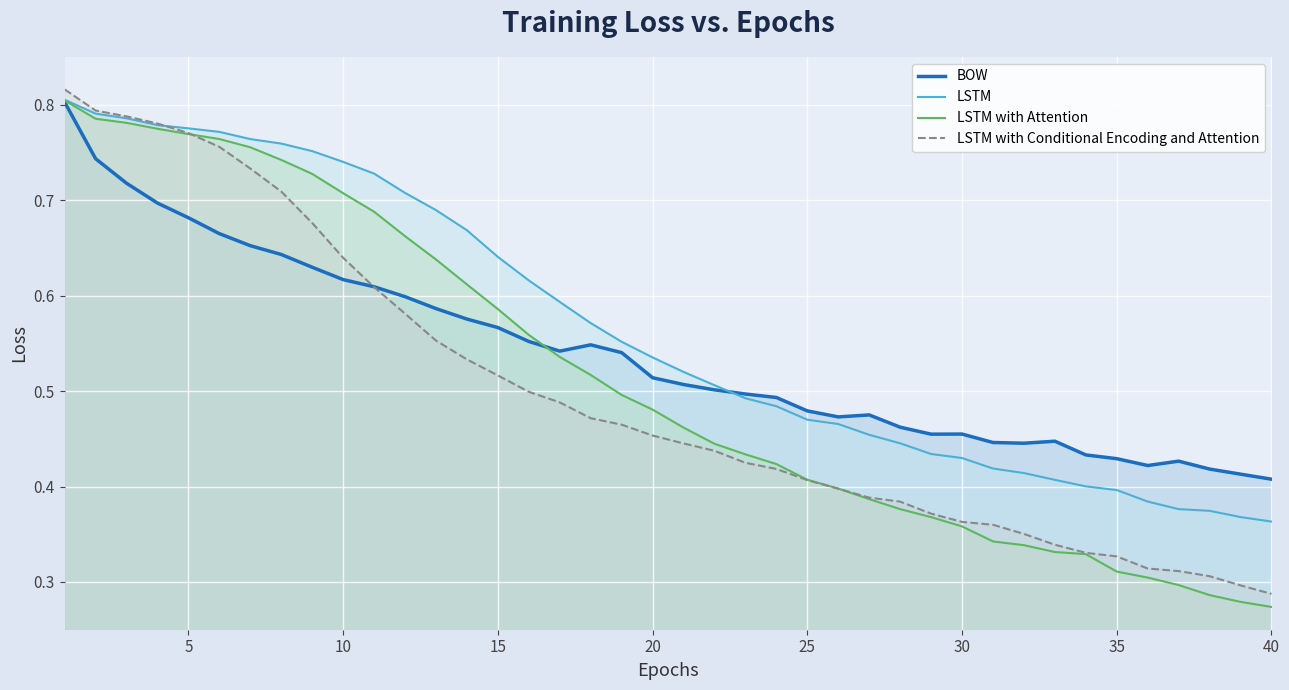

How many times do LSTM with Conditional Encoding and Attention and LSTM with Attention cross each other?

2